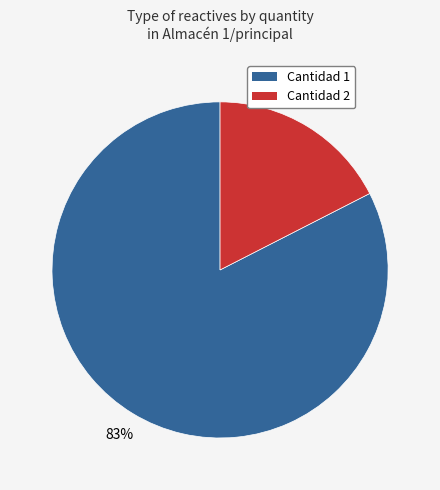

Is there a majority slice in this chart?

Yes